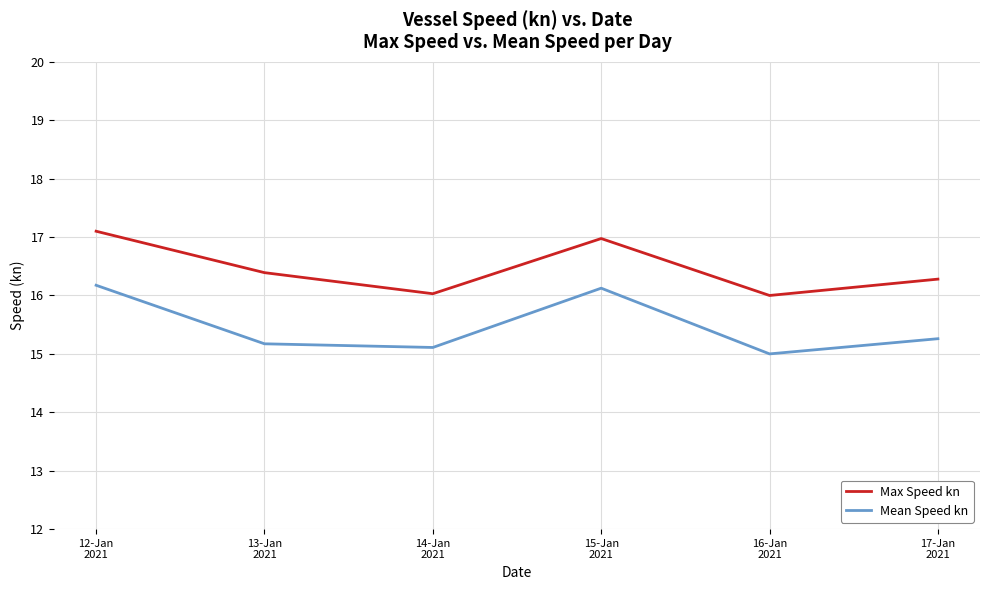

What is the difference between the maximum and minimum values in the Max Speed kn series?

1.1